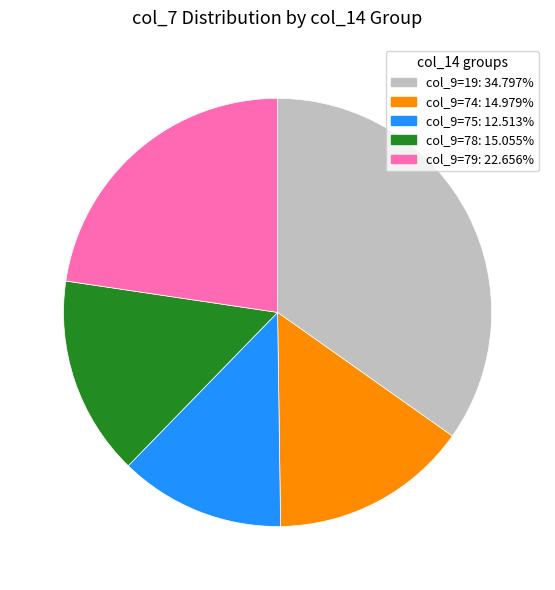

What is the ratio of the value at col_9=79: 22.656% to the value at col_9=74: 14.979%?

1.5